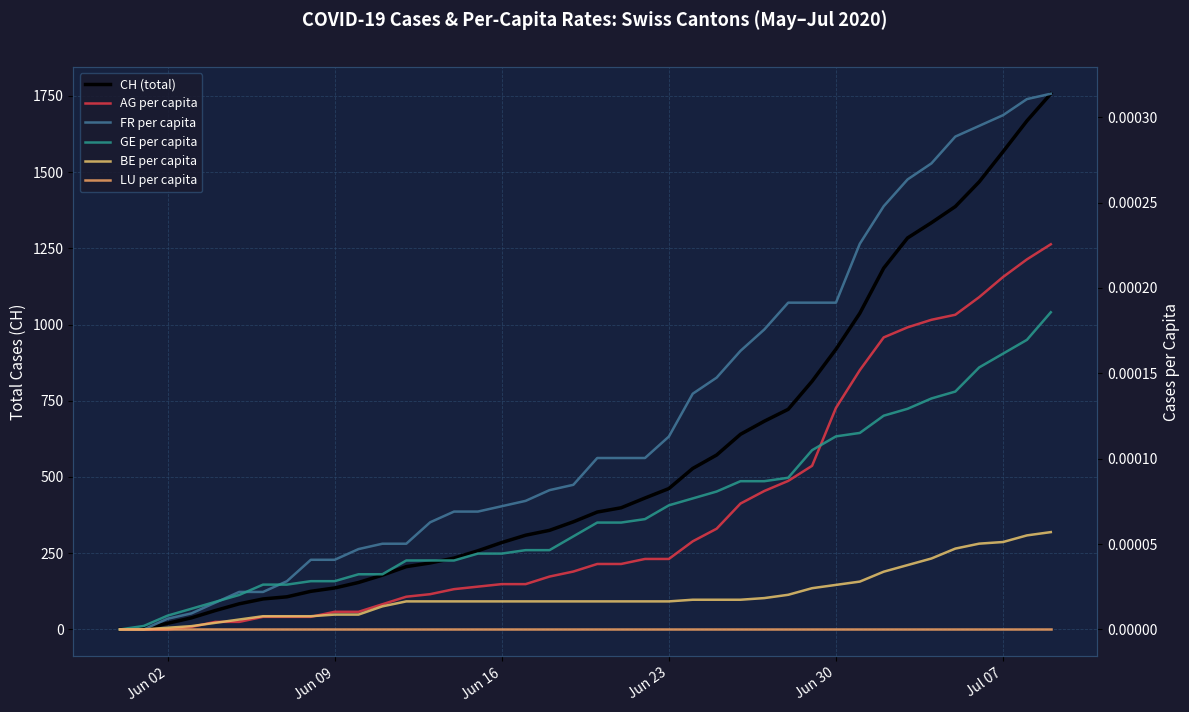

True or false: FR per capita and BE per capita intersect in this chart.

False